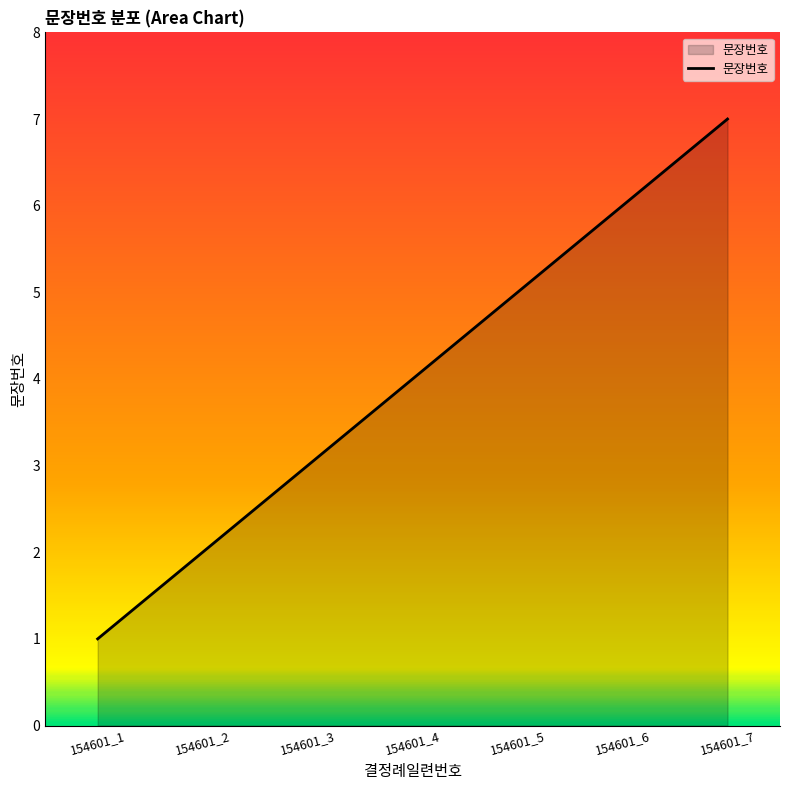

The value at 154601_1 is 1. True or false?

True